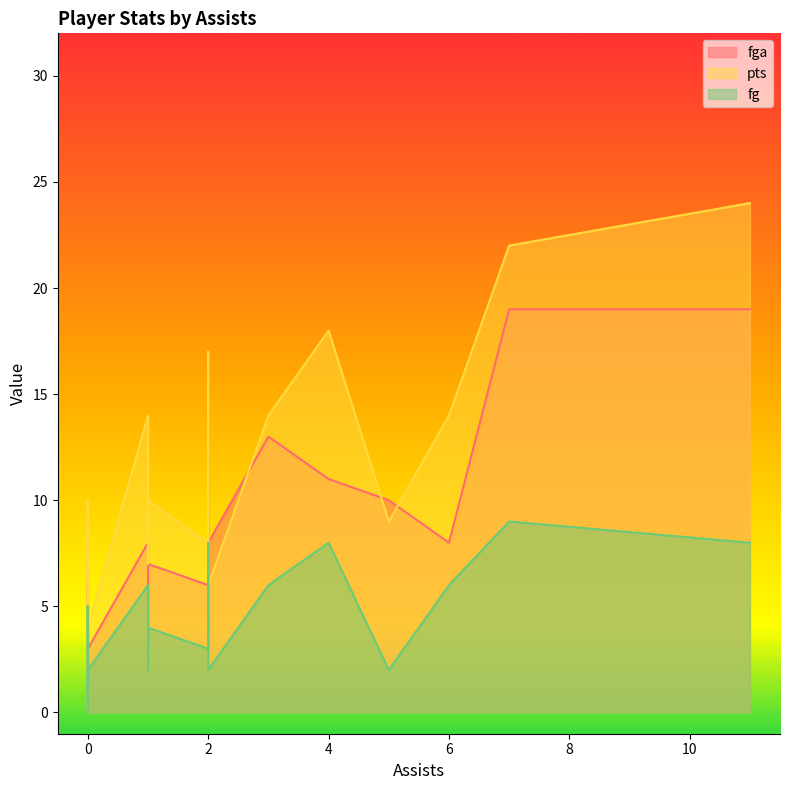

Which series has the largest total across all categories?

pts